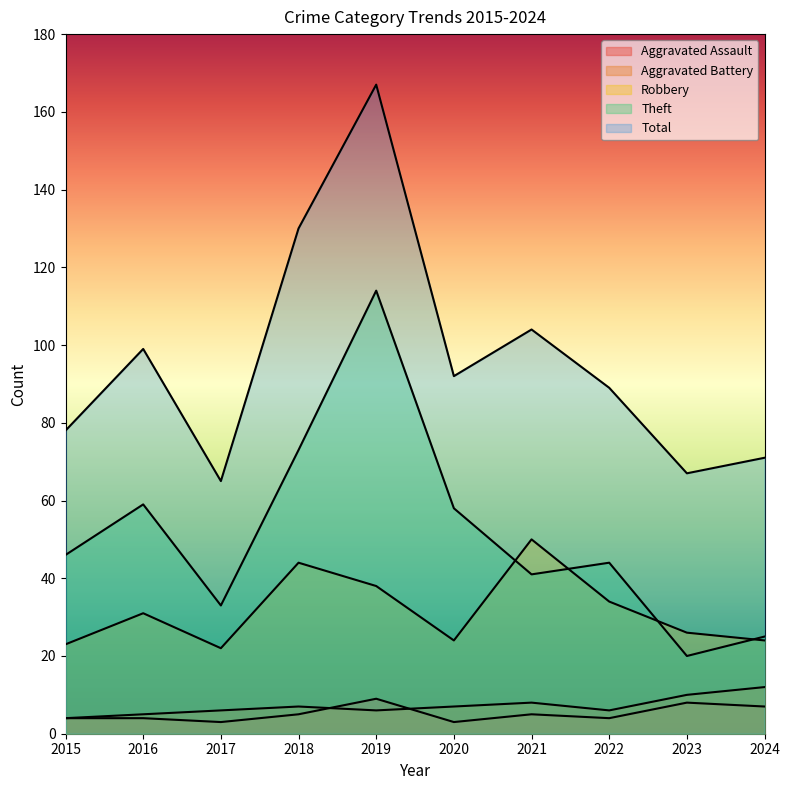

Which label corresponds to the largest value in the chart?

2019